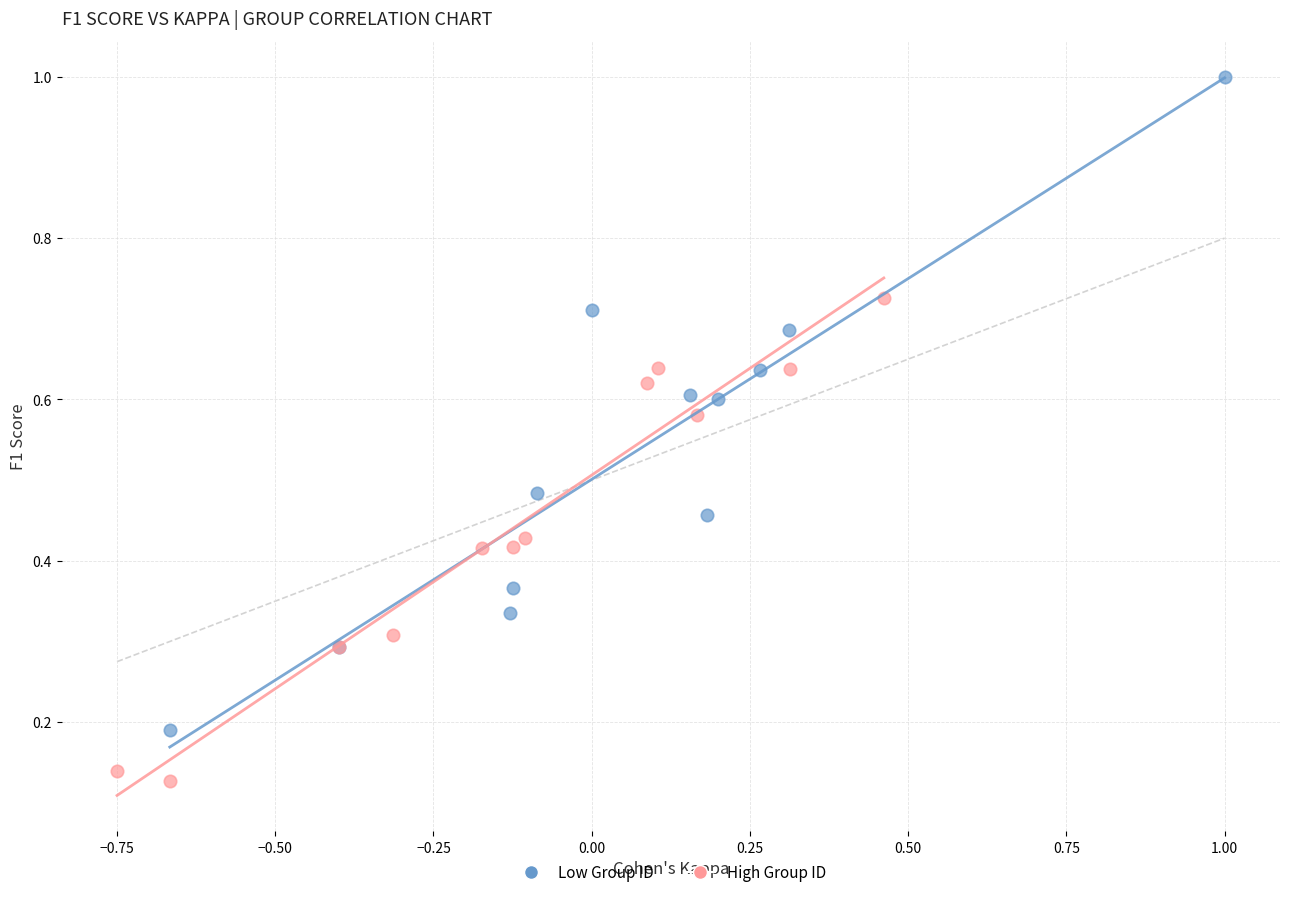

Which series reaches the minimum Y coordinate?

High Group ID